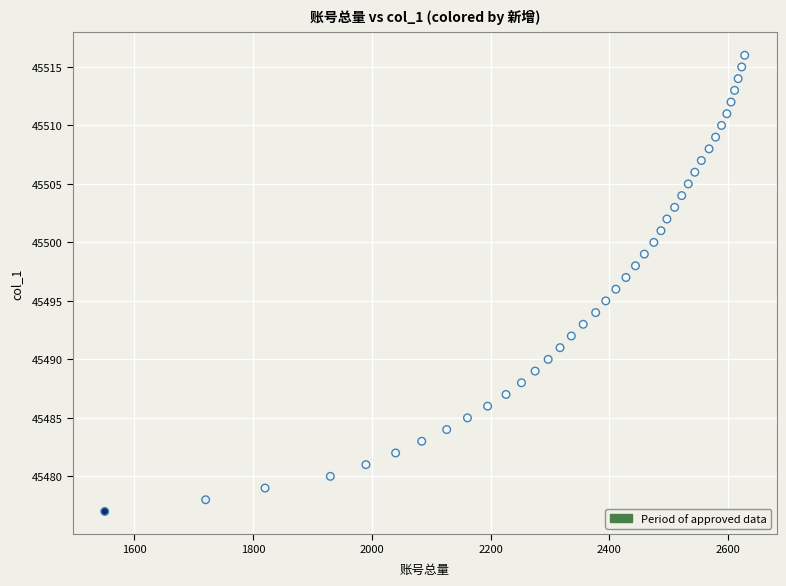

What is the range of Y values (max minus min)?

39